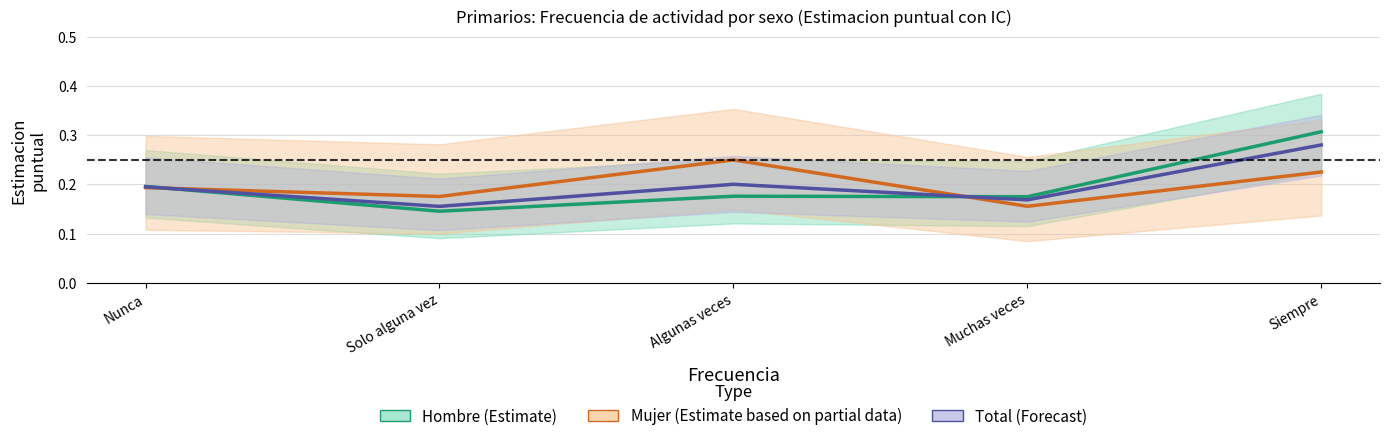

Reading left to right, extract all data points from this chart.

Hombre (Estimate): Nunca=0.2	Solo alguna vez=0.1	Algunas veces=0.2	Muchas veces=0.2	Siempre=0.3
Mujer (Estimate based on partial data): Nunca=0.2	Solo alguna vez=0.2	Algunas veces=0.2	Muchas veces=0.2	Siempre=0.2
Total (Forecast): Nunca=0.2	Solo alguna vez=0.2	Algunas veces=0.2	Muchas veces=0.2	Siempre=0.3